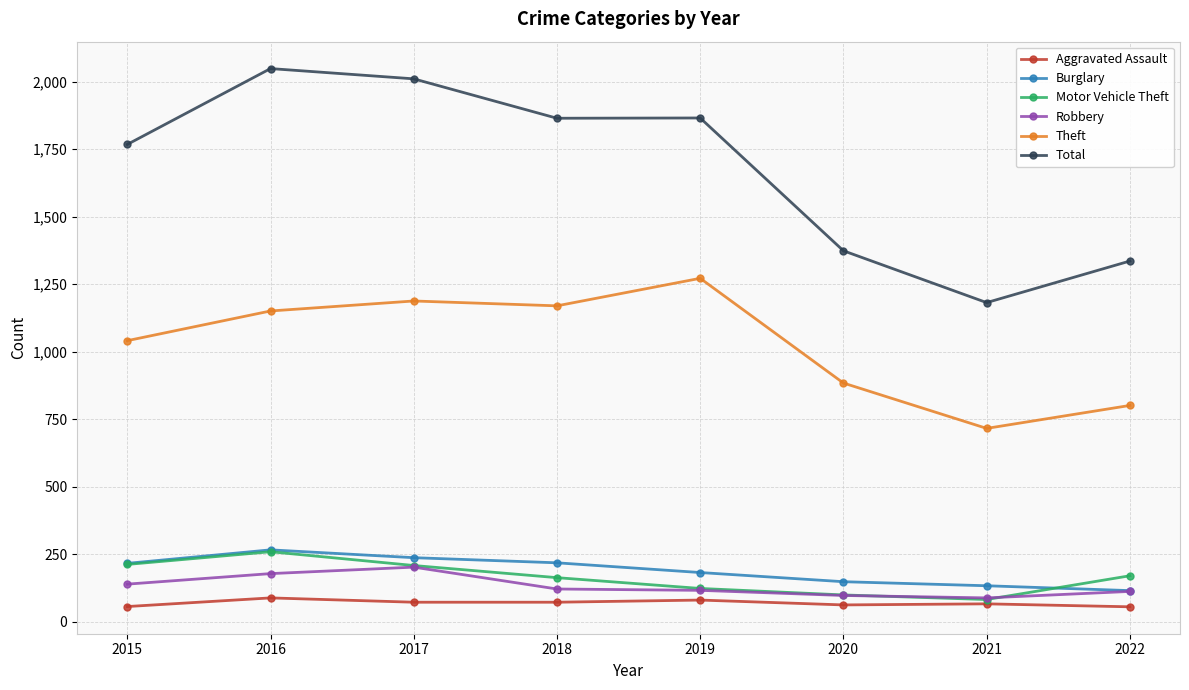

Which series has the widest spread of values?

Total